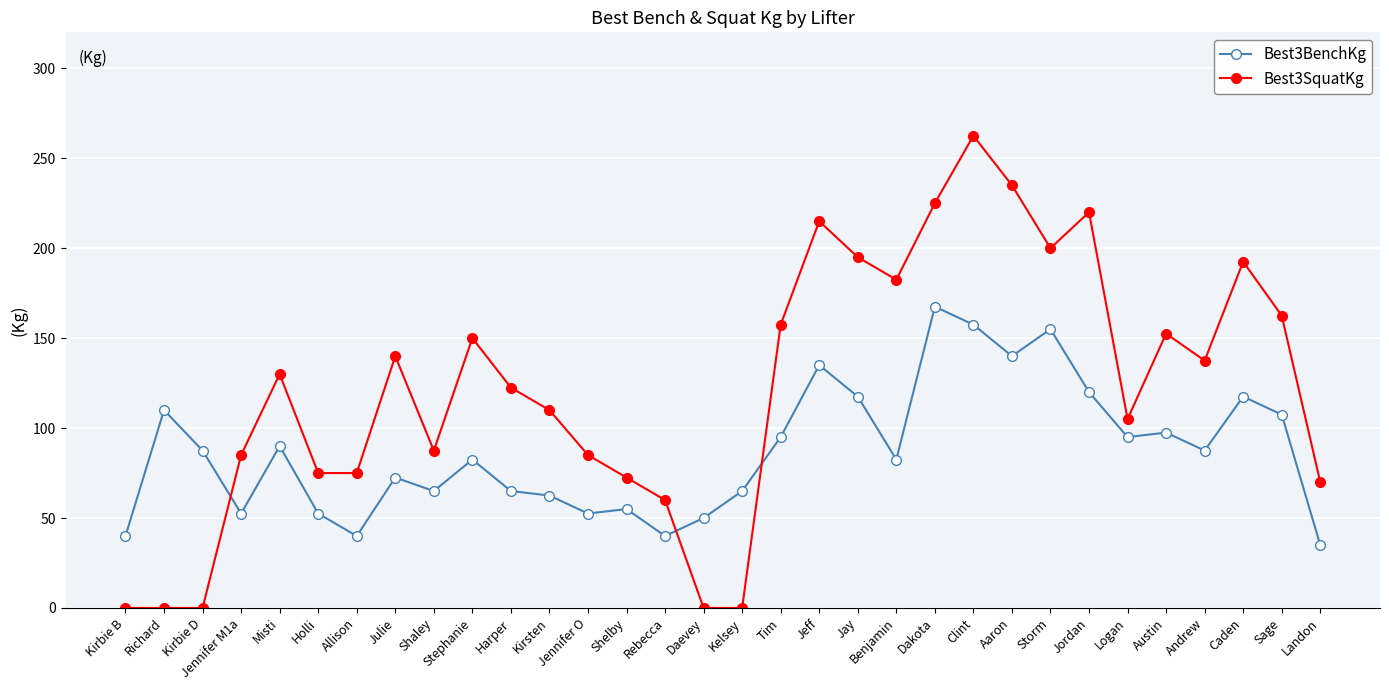

At which category does Best3BenchKg reach its first local peak?

Richard